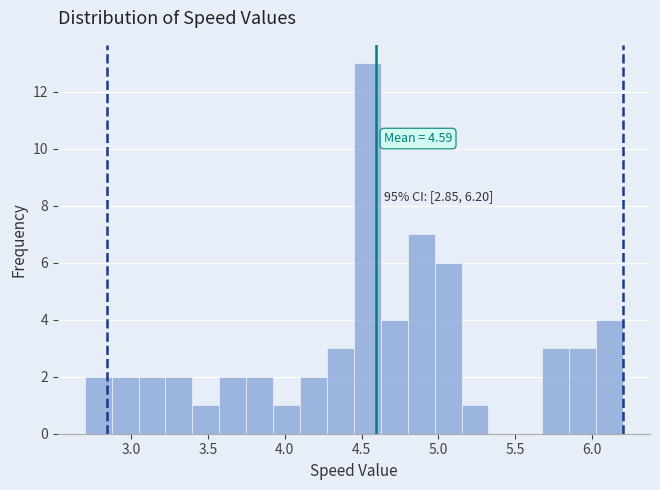

Read against the x-axis, roughly where is the centre of the tallest bar?

4.55